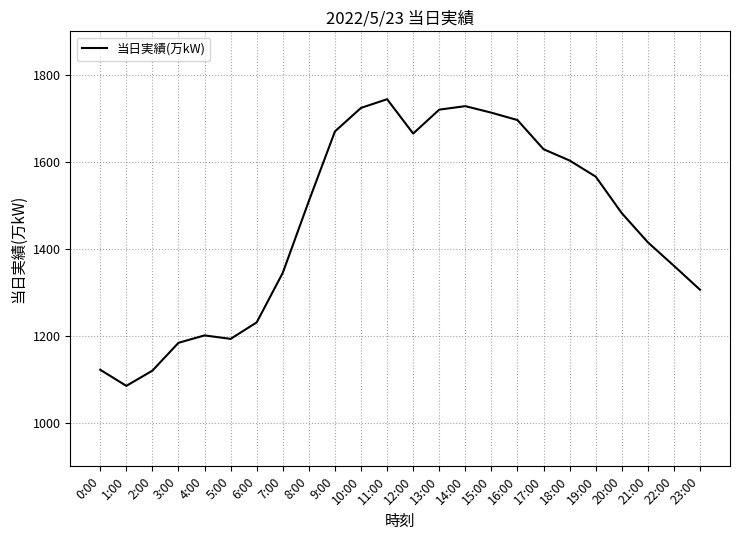

What is the maximum value shown in the chart?

1744